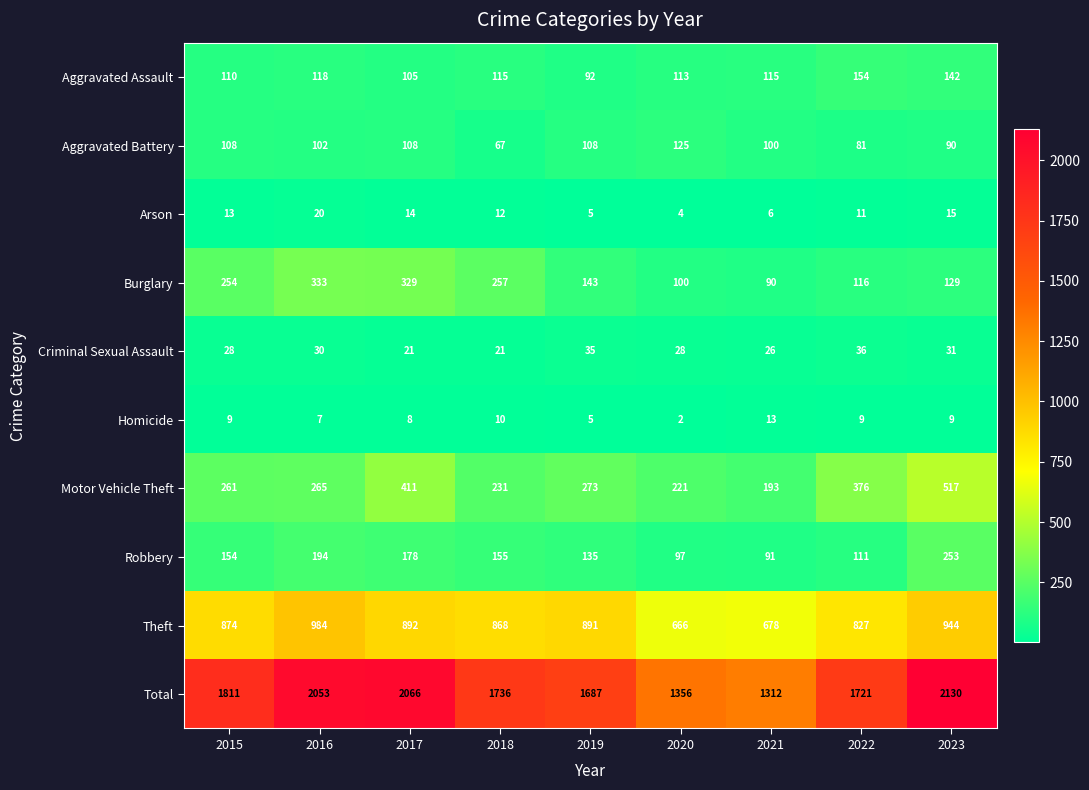

At which label does Motor Vehicle Theft reach its peak?

2023